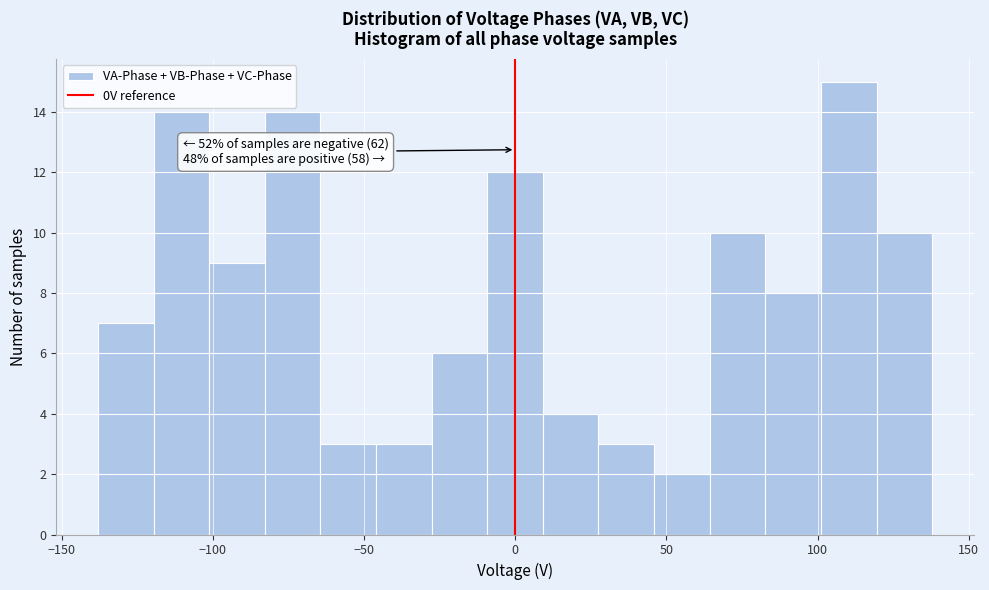

Read against the x-axis, roughly where is the centre of the tallest bar?

110